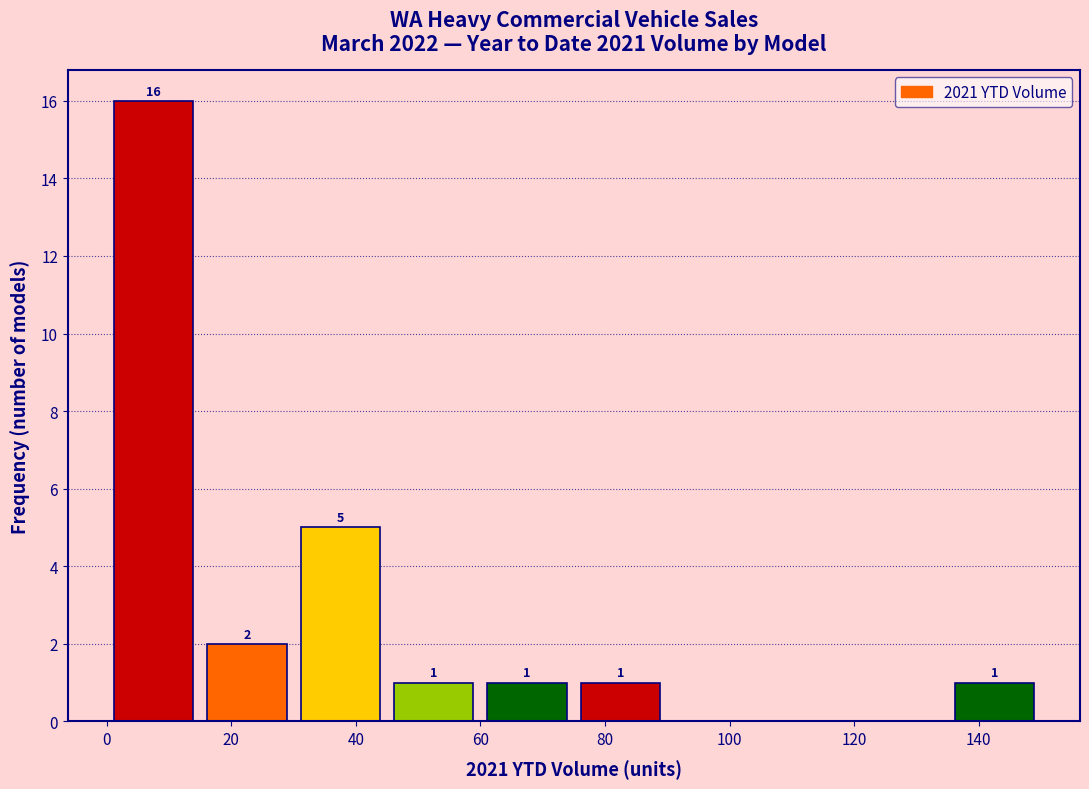

Over which range of the x-axis is the bar tallest?

0 to 15